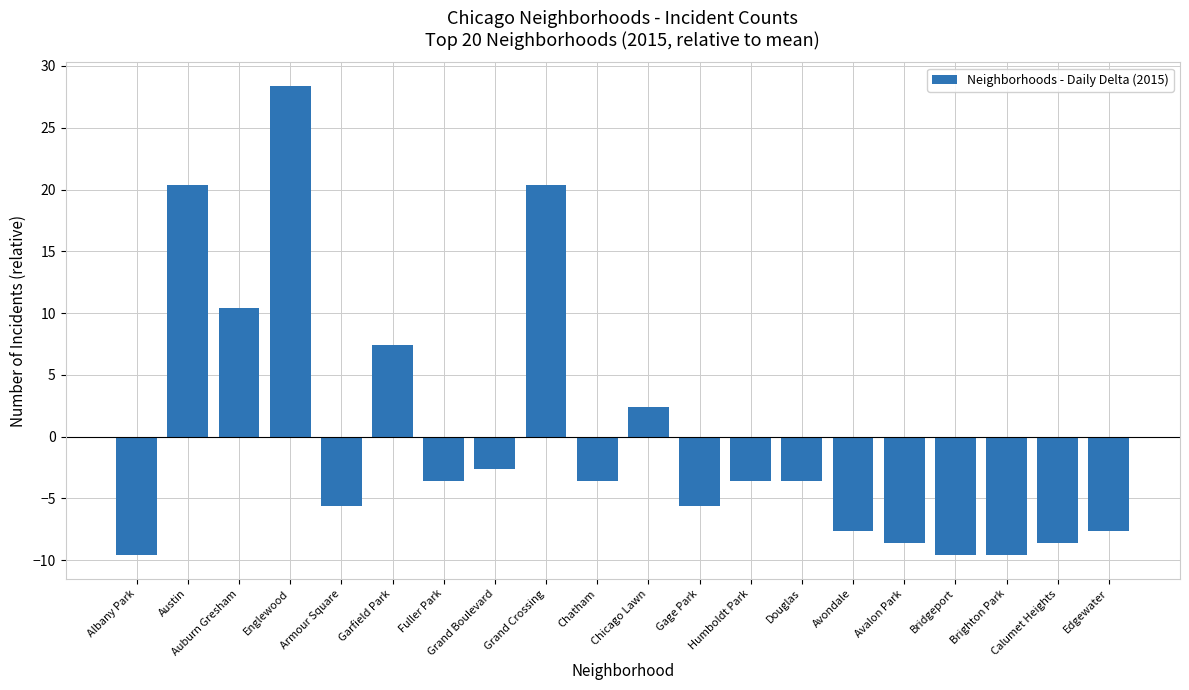

True or false: the data shows 4.8 at Auburn Gresham.

False